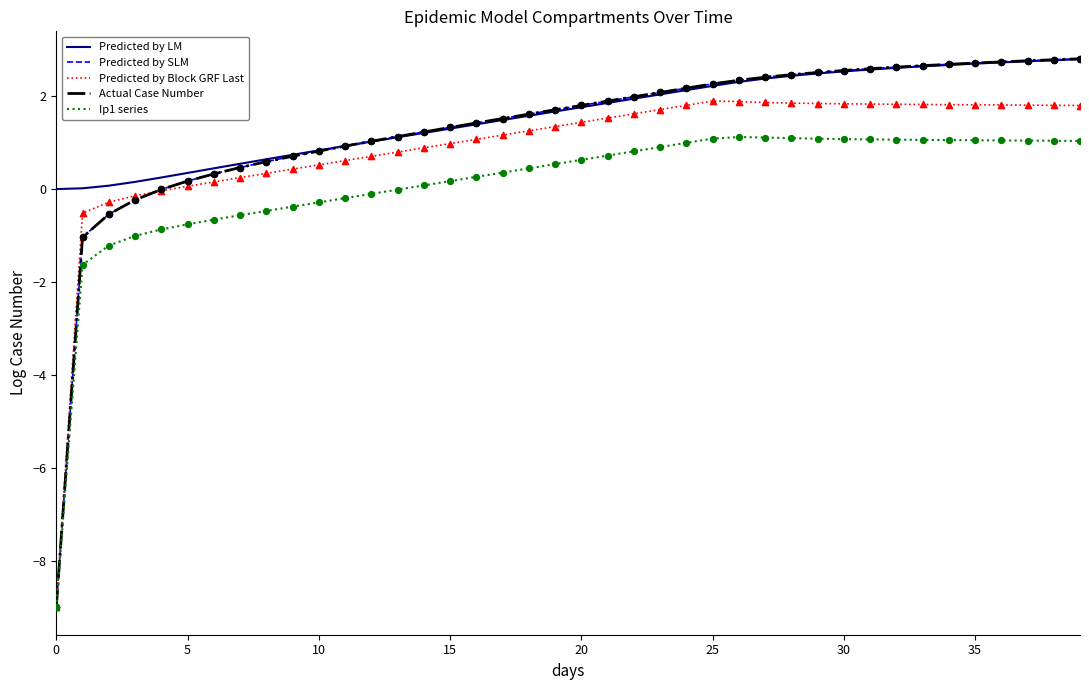

At how many categories does at least one series exceed -3?

40